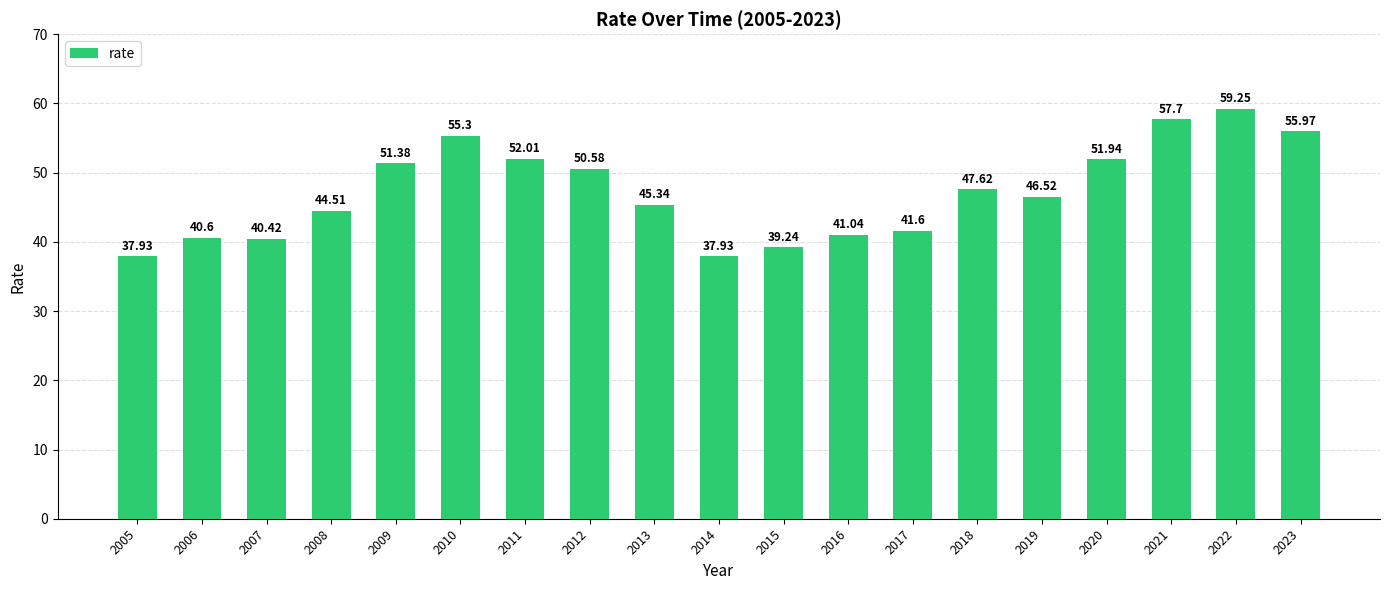

What is the change in value from 2010 to 2014?

-17.4